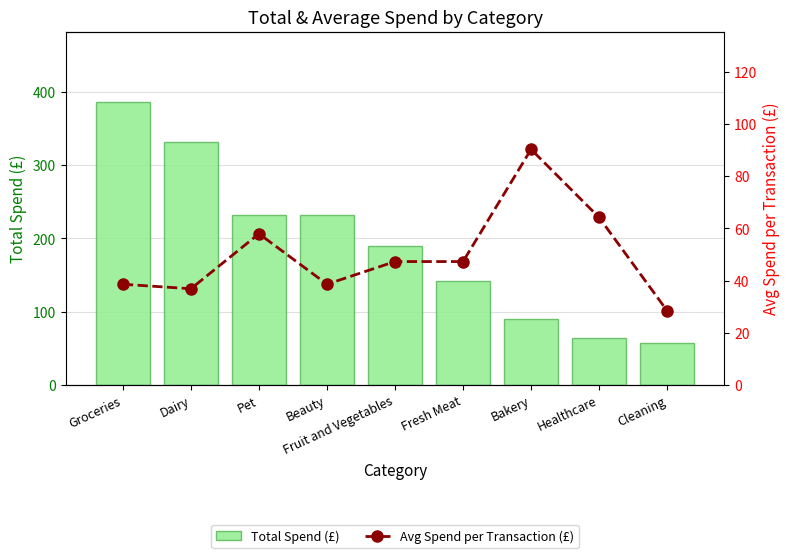

How many data points does each series have?

9